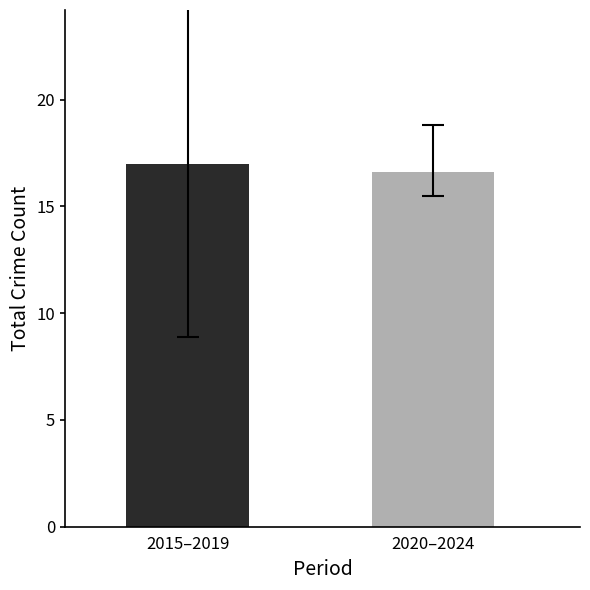

Reading left to right, what are all the values shown in this chart?

17.0	16.6